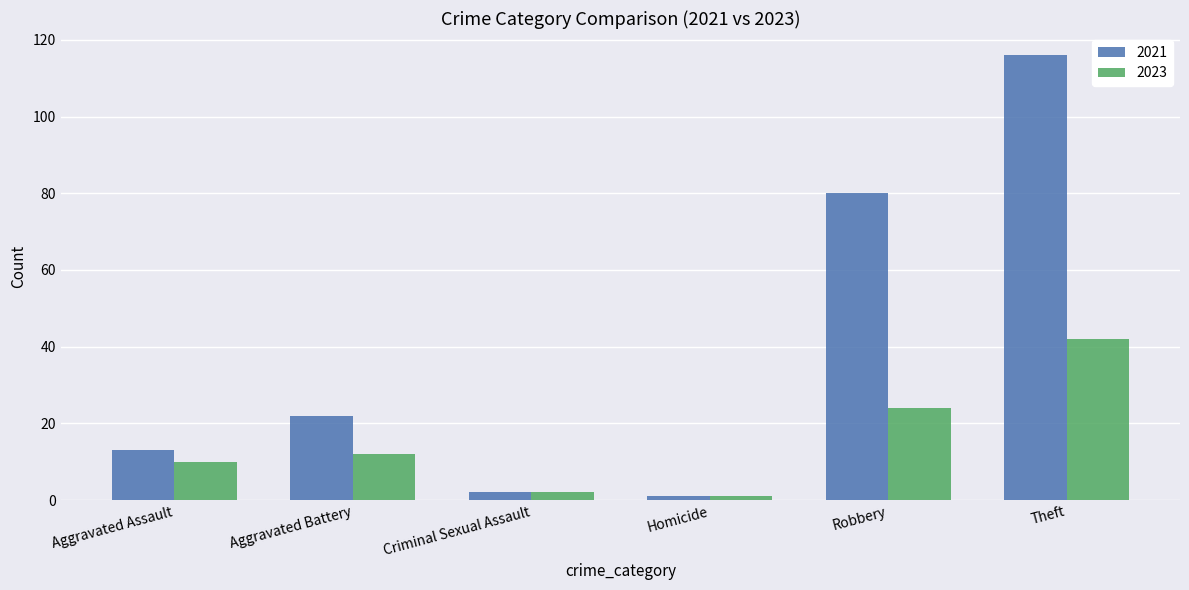

How many bars are there in each group?

2